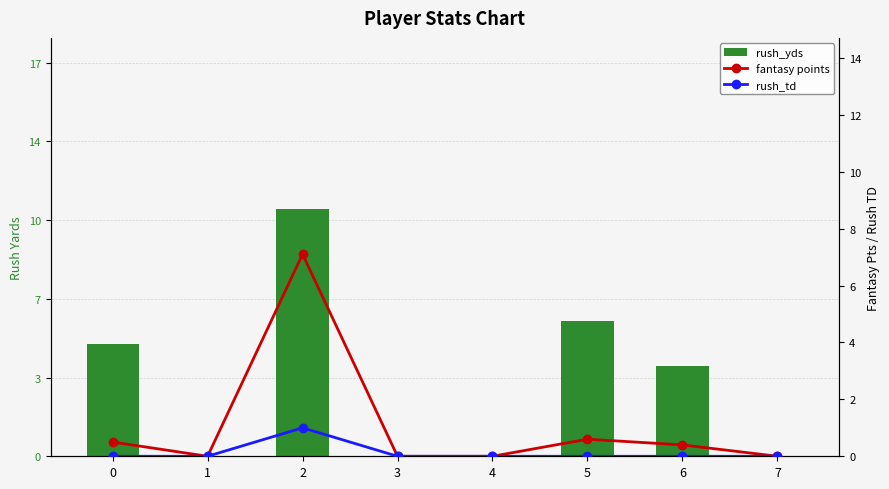

At which label does rush_yds reach its peak?

2